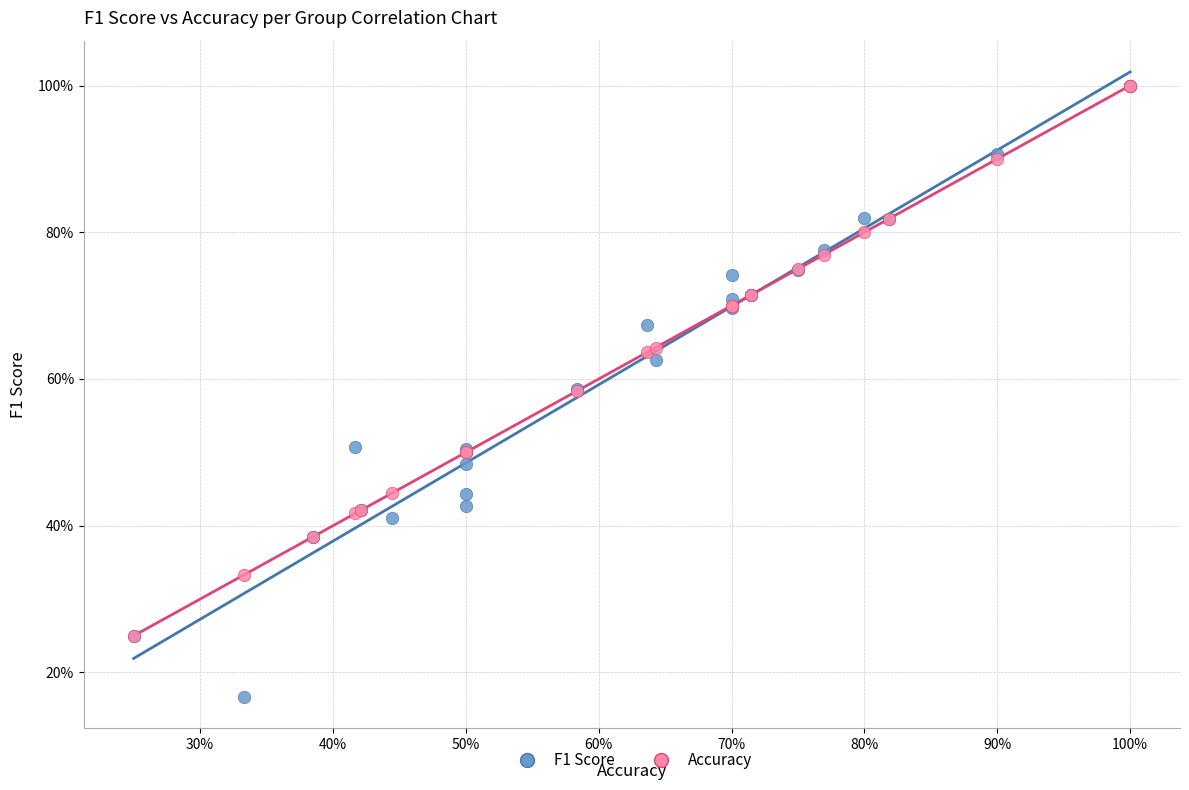

Which series has the largest Y range (max minus min)?

F1 Score